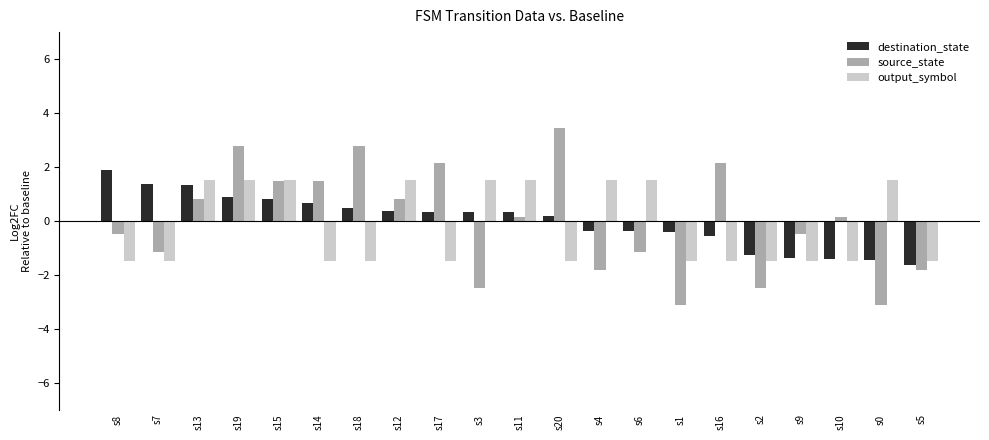

What is the maximum value shown in the chart?

3.4